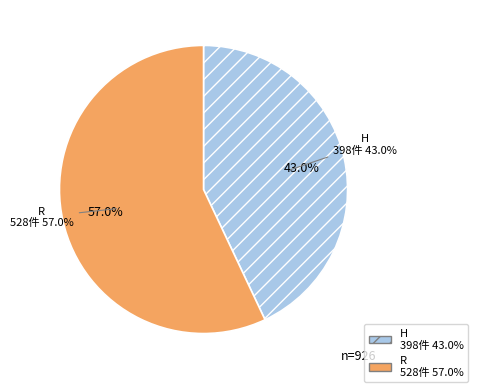

True or false: R accounts for 62% of the total.

False